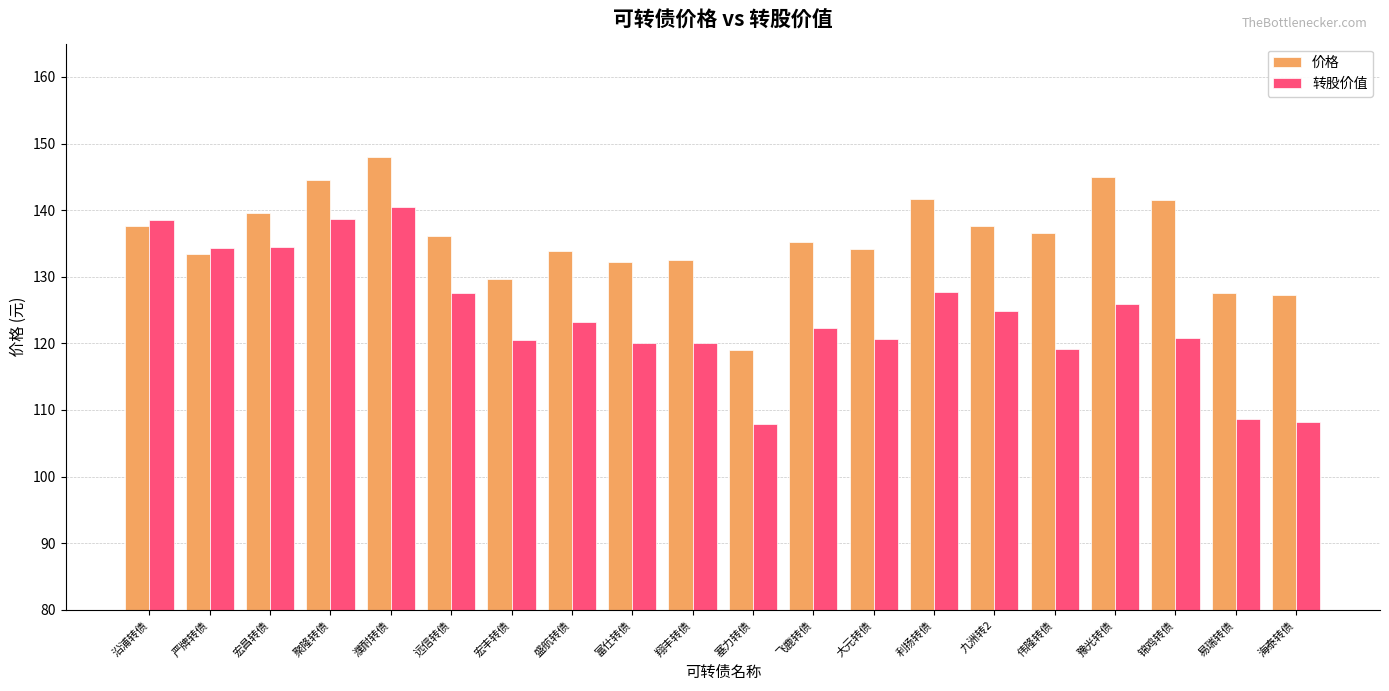

What is the difference between the maximum and second lowest values in the 价格 series?

20.8